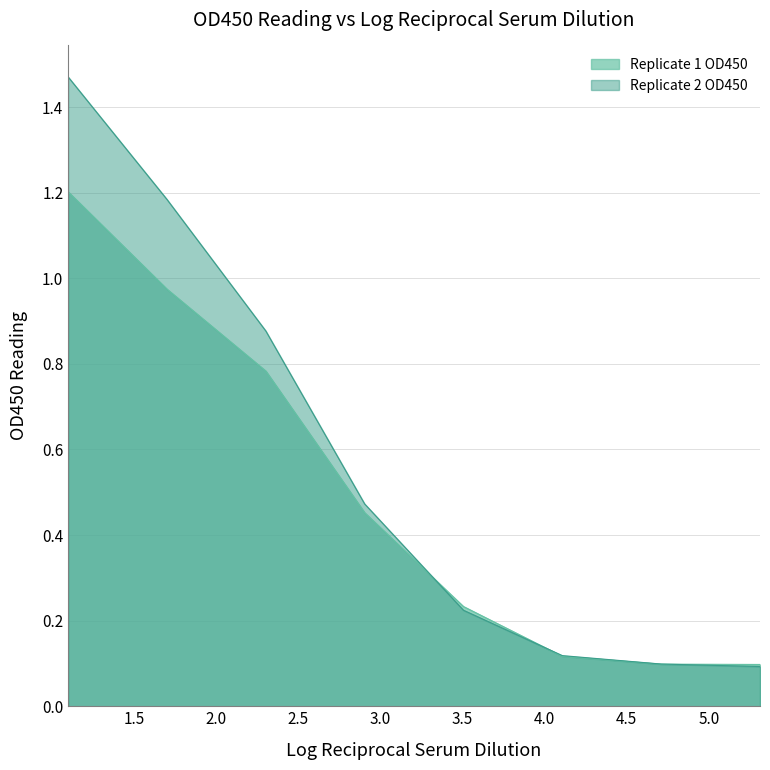

List the series in order of their peak value, lowest first.

Replicate 1 OD450, Replicate 2 OD450